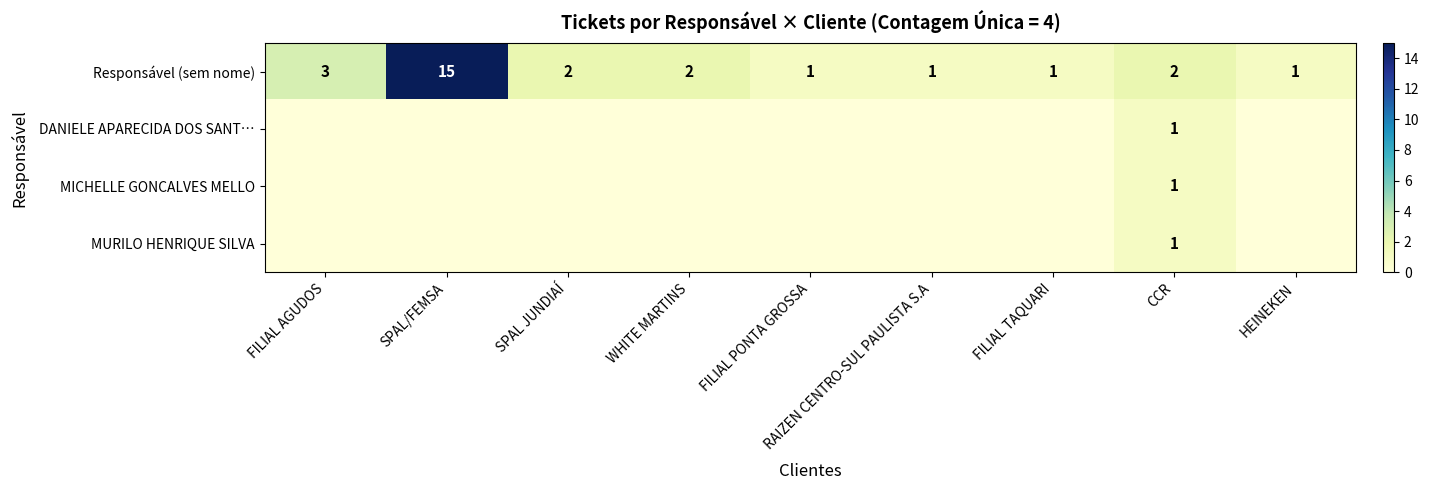

At how many categories does at least one series exceed 3?

1